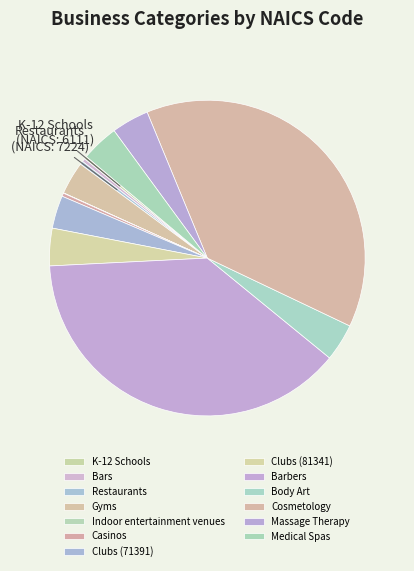

Which category has the smallest portion of the pie?

Indoor entertainment venues